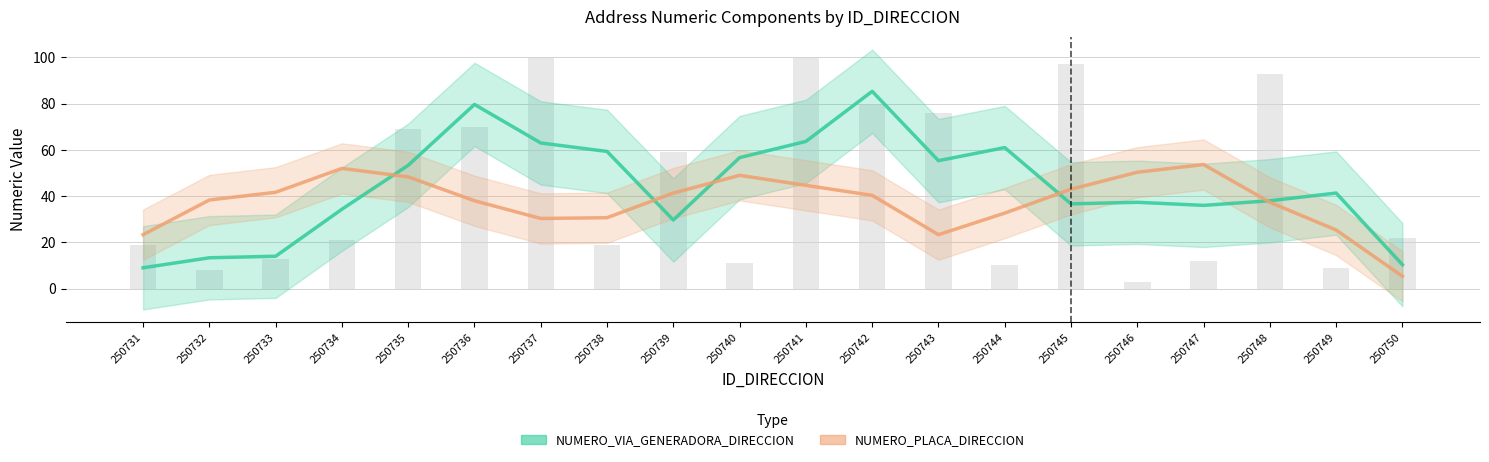

Which category has the highest value across all series?

250742